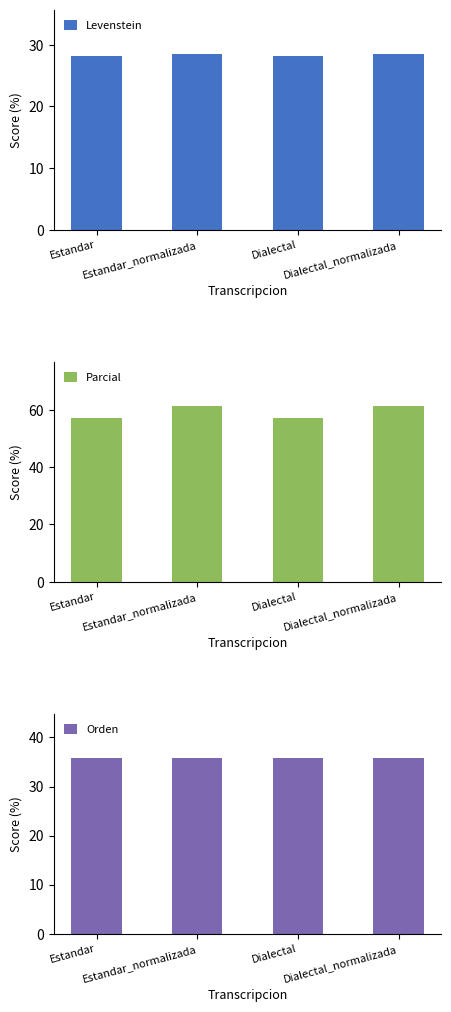

How many series are shown in this chart?

3